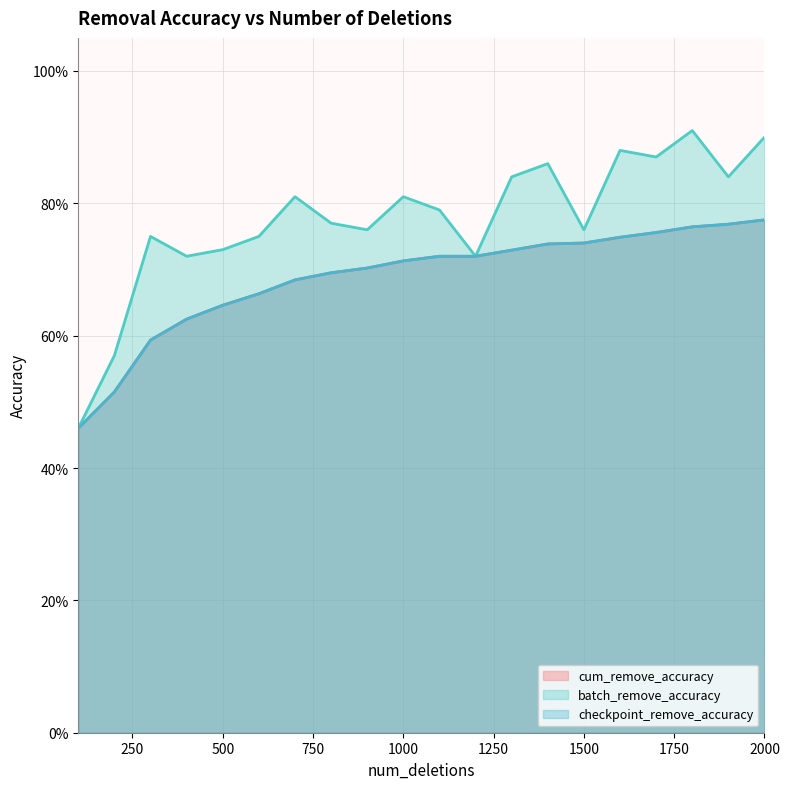

List the labels in order of checkpoint_remove_accuracy value, largest first.

2000, 1900, 1800, 1700, 1600, 1500, 1400, 1300, 1100, 1200, 1000, 900, 800, 700, 600, 500, 400, 300, 200, 100